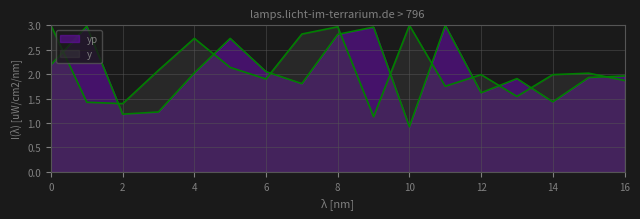

The value of y at 14 is 2.0. True or false?

True